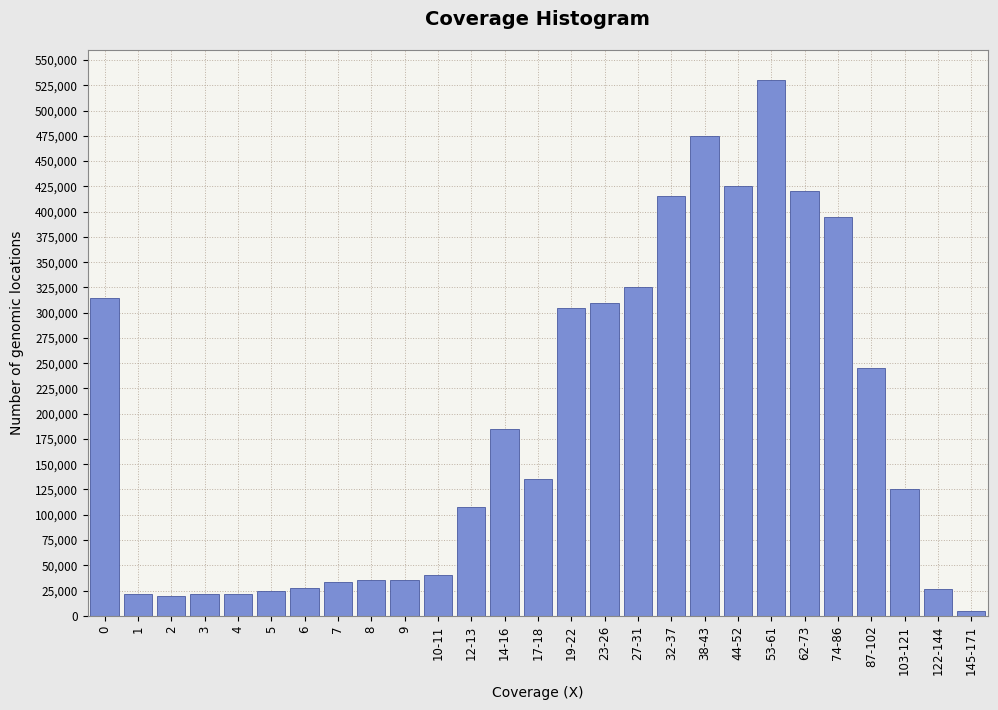

What is the change in value from 14-16 to 62-73?

+235000